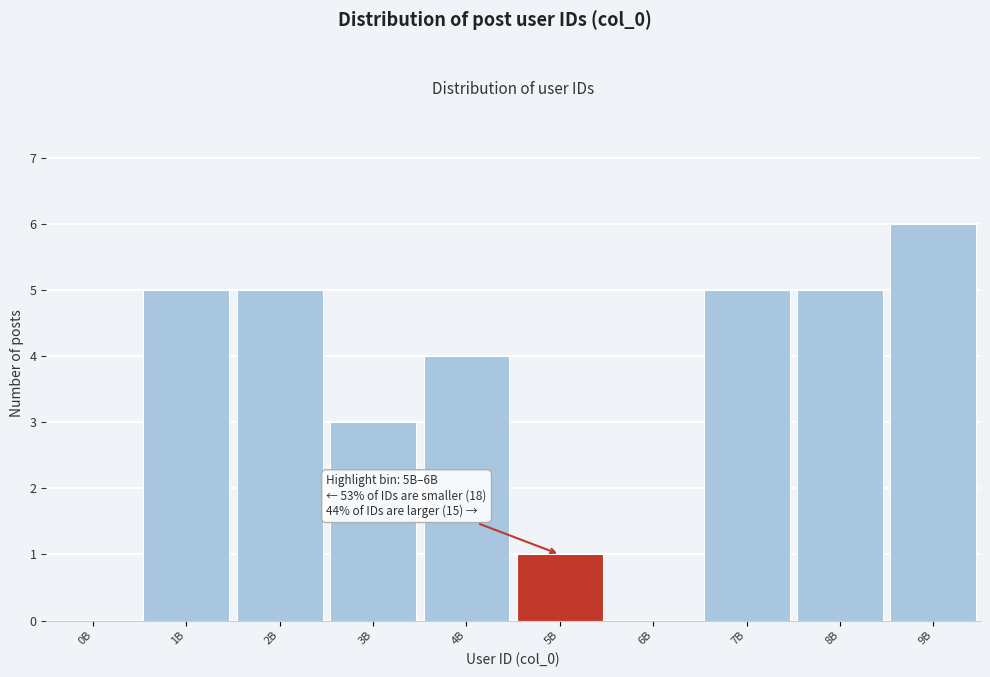

Reading left to right, what are all the values shown in this chart?

0B=0	1B=5	2B=5	3B=3	4B=4	5B=1	6B=0	7B=5	8B=5	9B=6